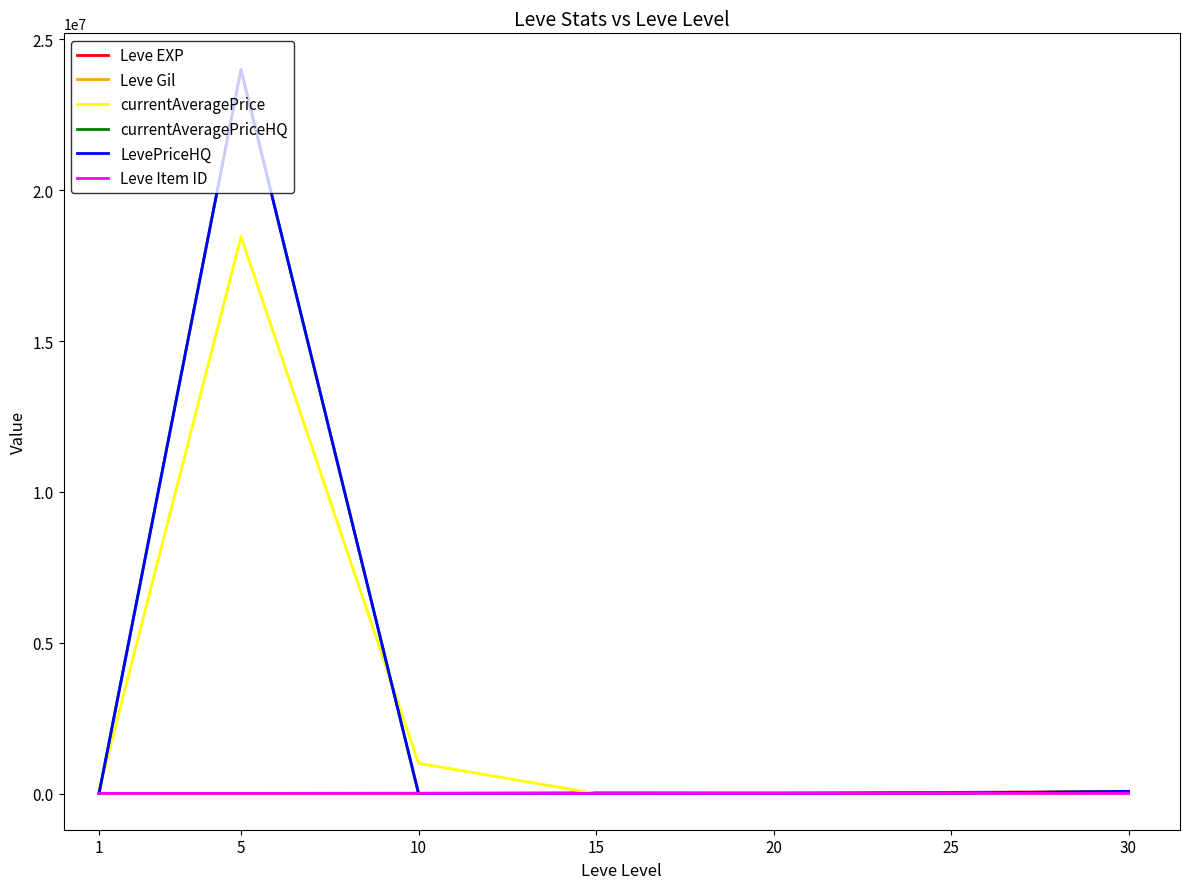

What is the difference between the maximum and second lowest values in the currentAveragePrice series?

18460787.0